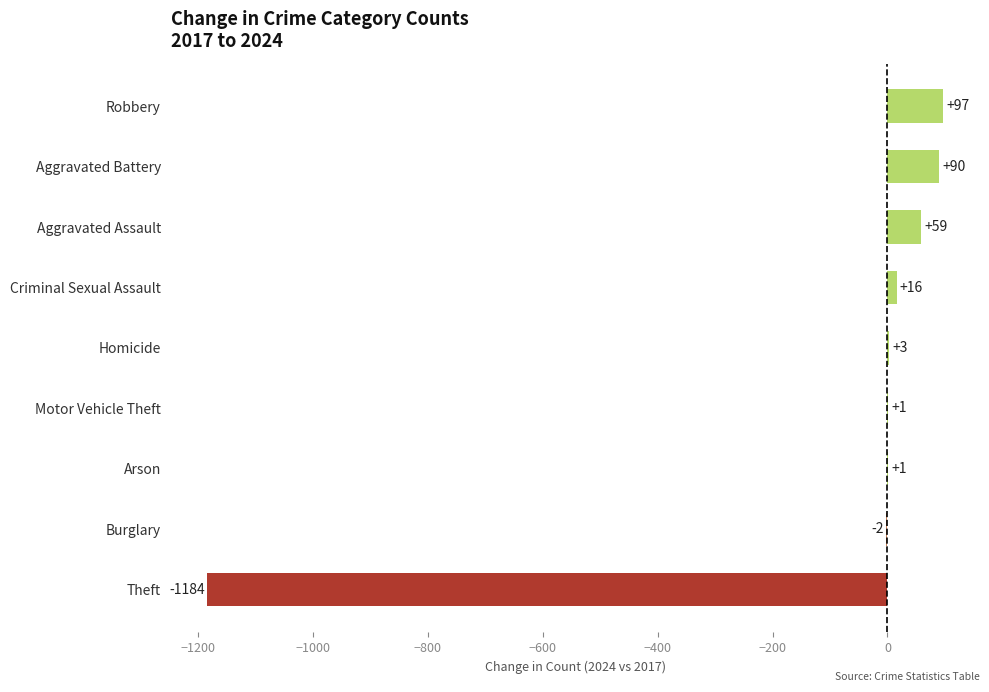

What is the maximum value shown in the chart?

97